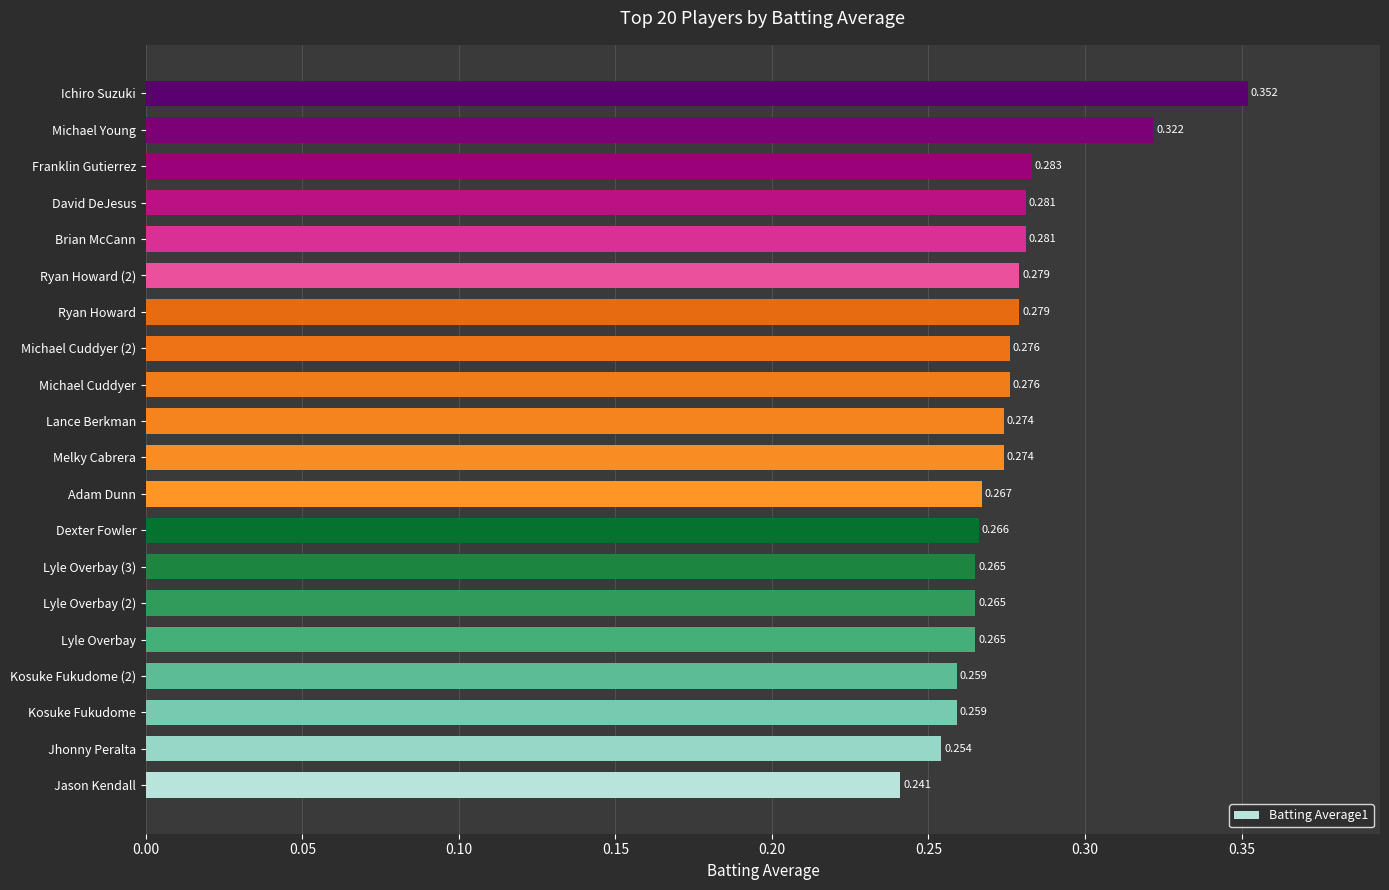

At which label is the value closest to 0?

Jason Kendall